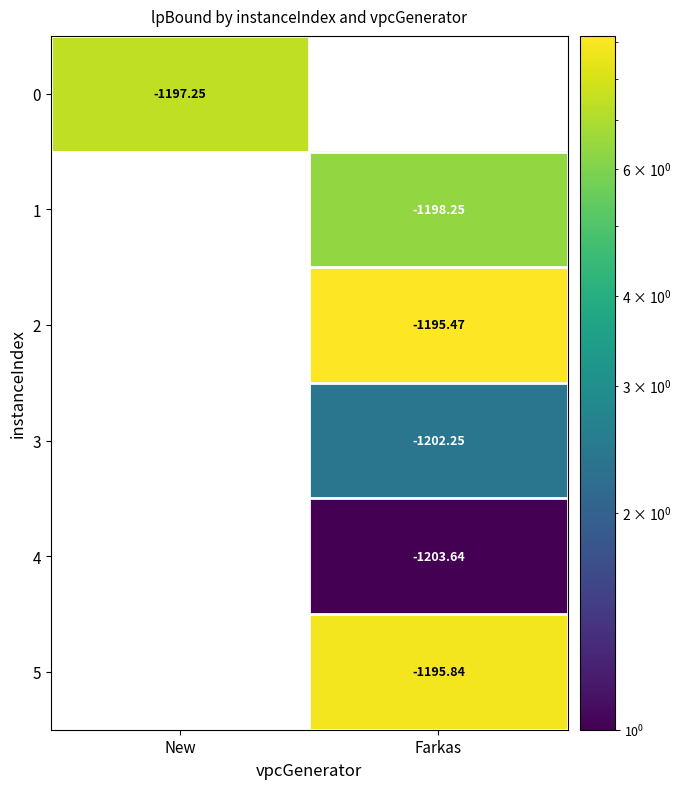

Count the number of data series in this chart.

6